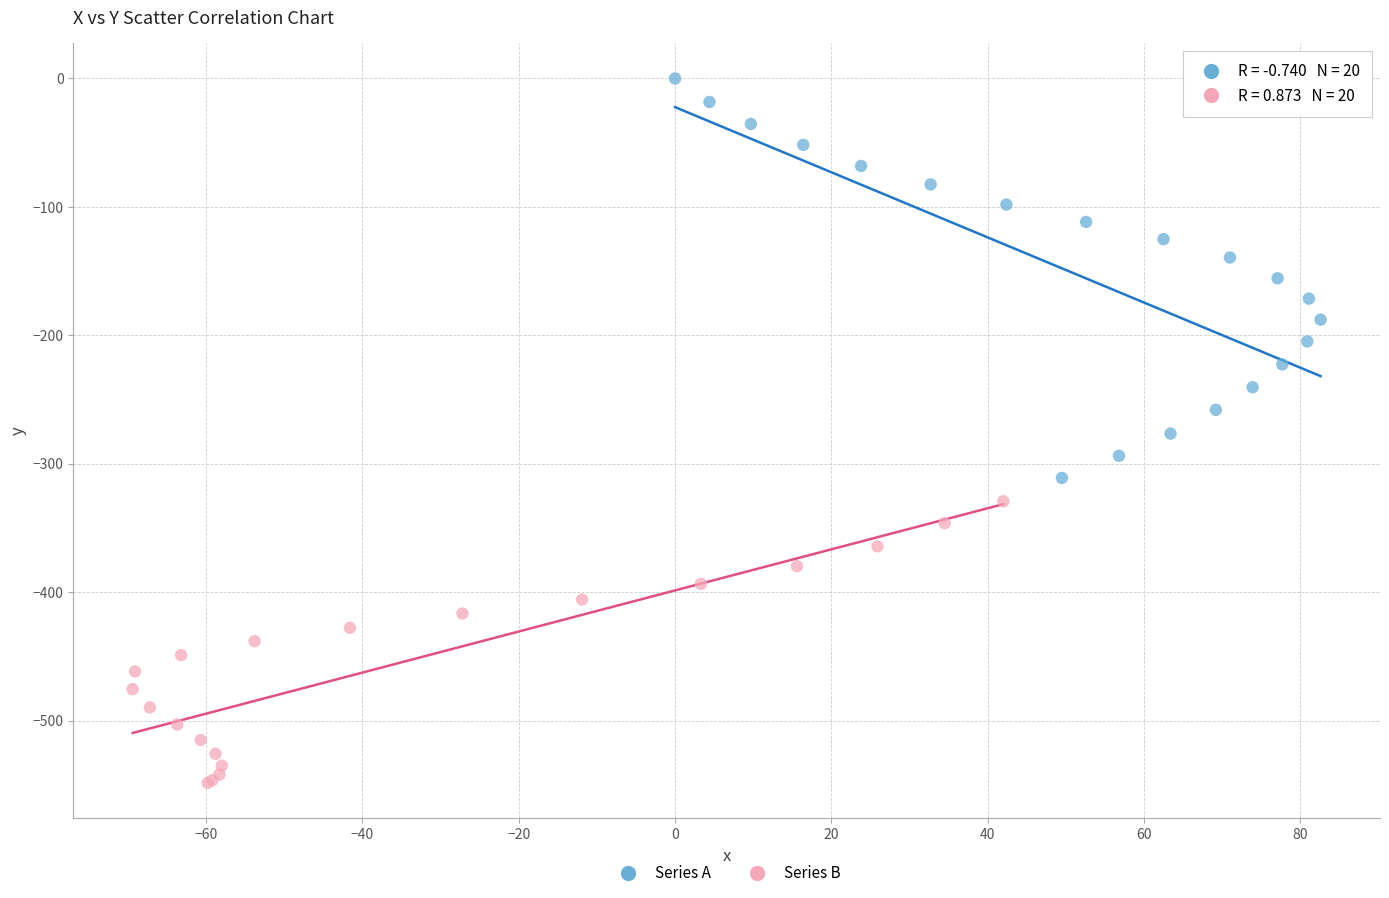

Which series has the largest Y range (max minus min)?

Series A